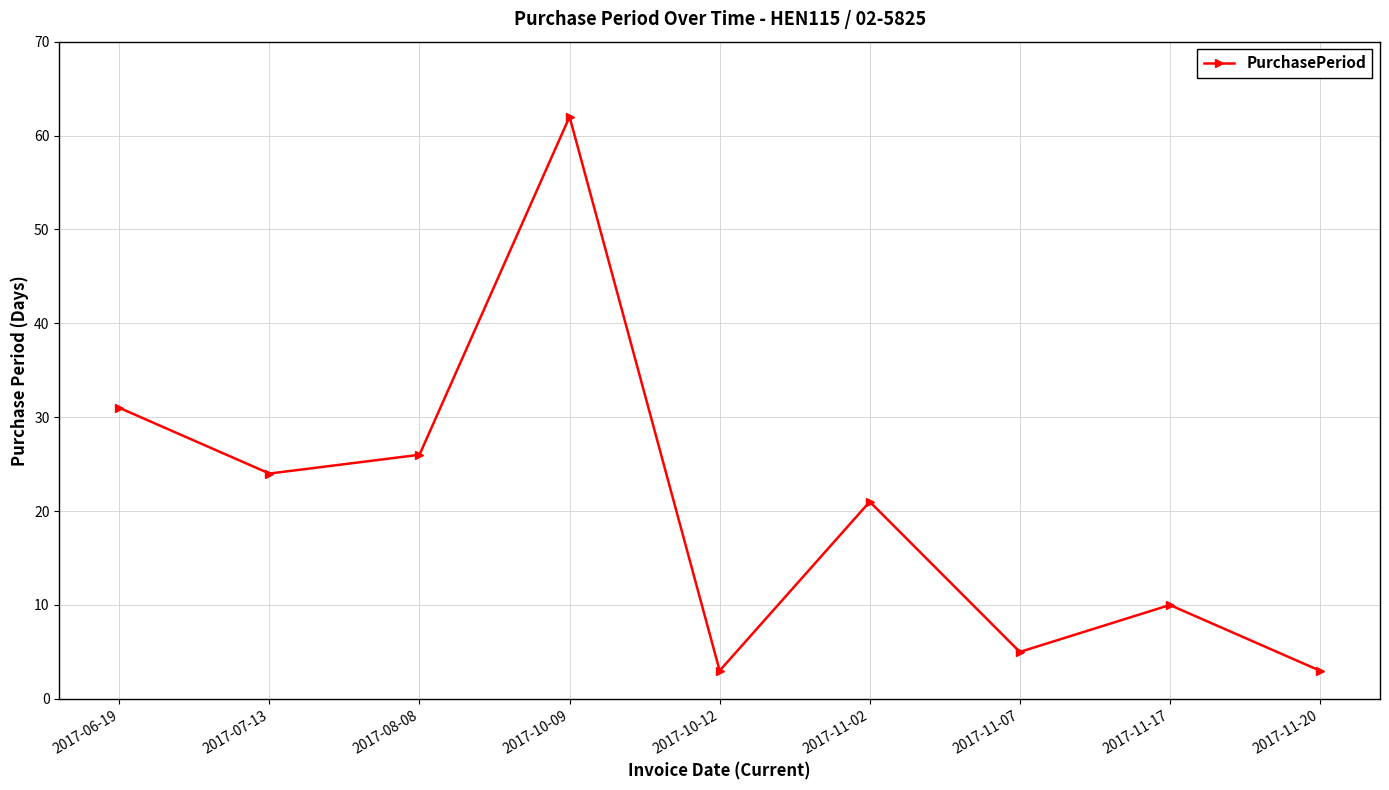

Is it true that the value at 2017-10-12 is 3?

True